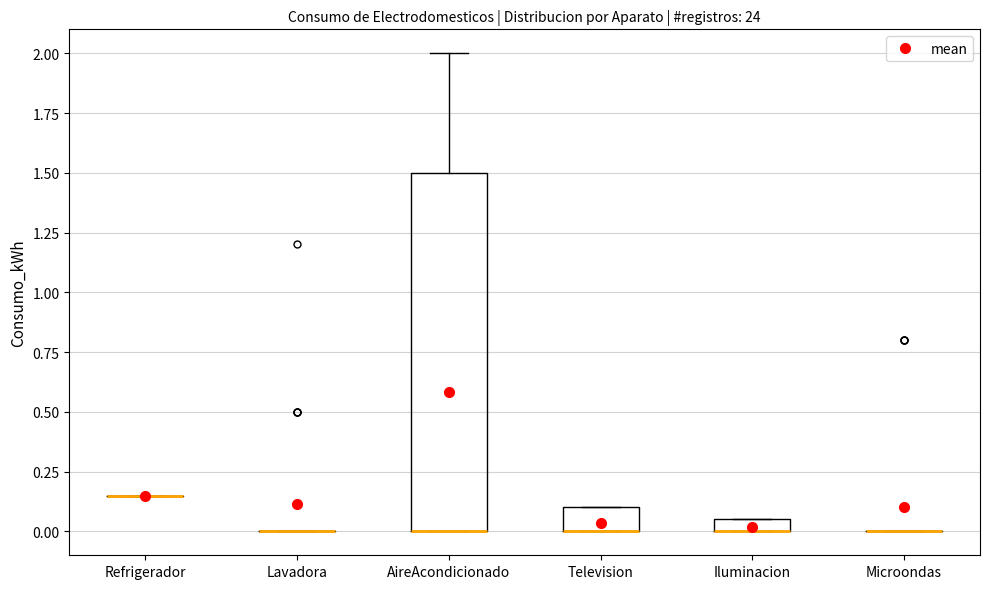

Which box is the tallest, from its lower edge to its upper edge?

AireAcondicionado